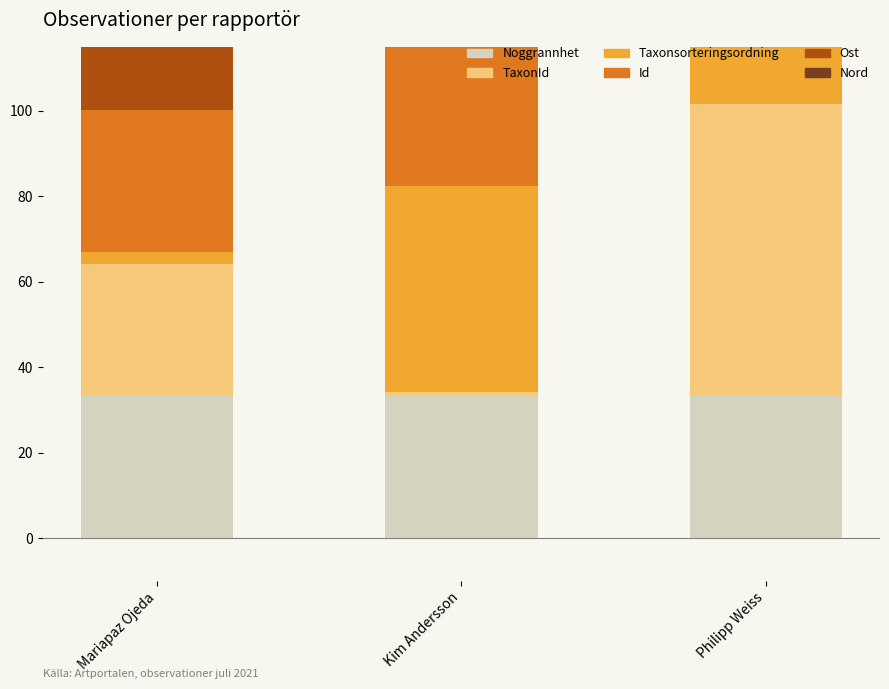

What position from the right is Kim Andersson?

2